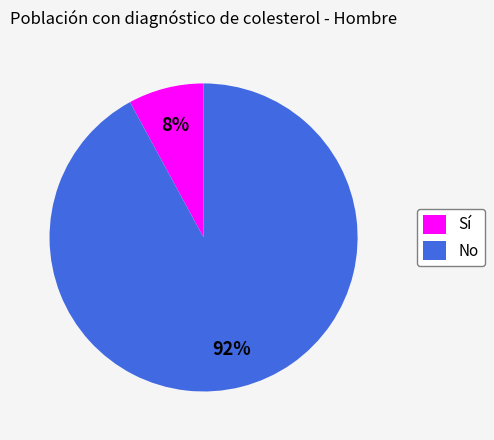

Combined, do Sí and No account for over 50%?

Yes